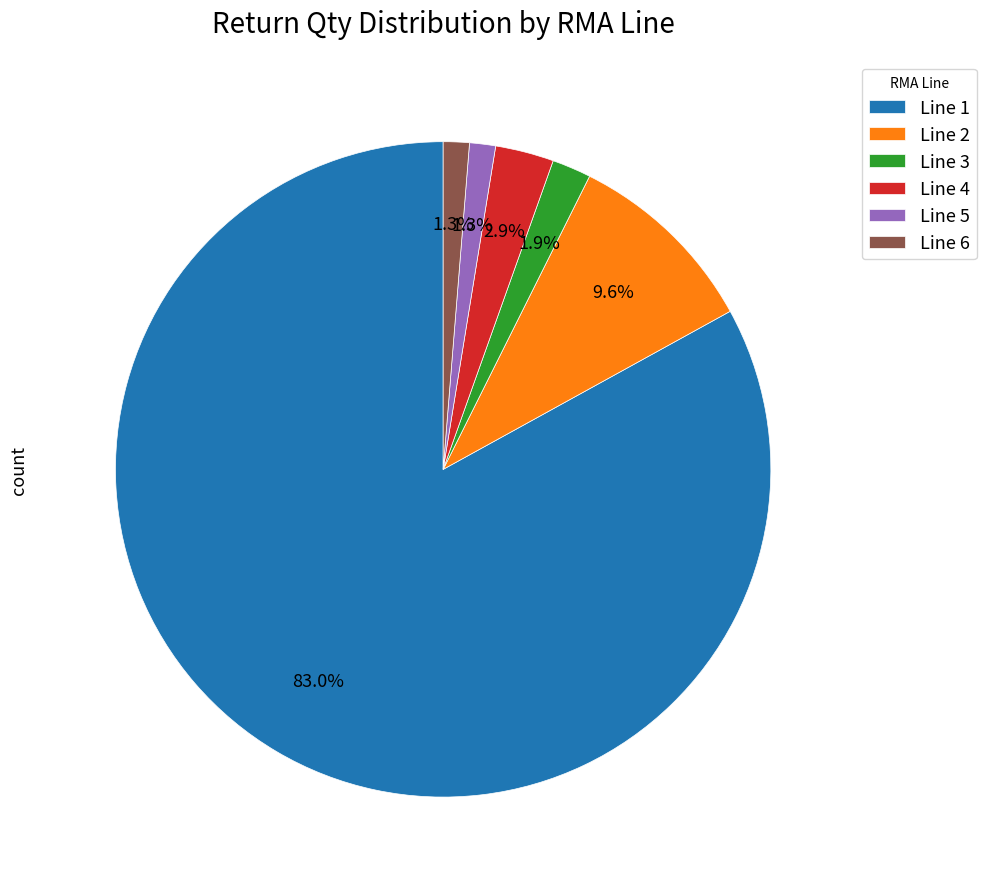

Is it true that Line 3 is 2% of the pie?

True